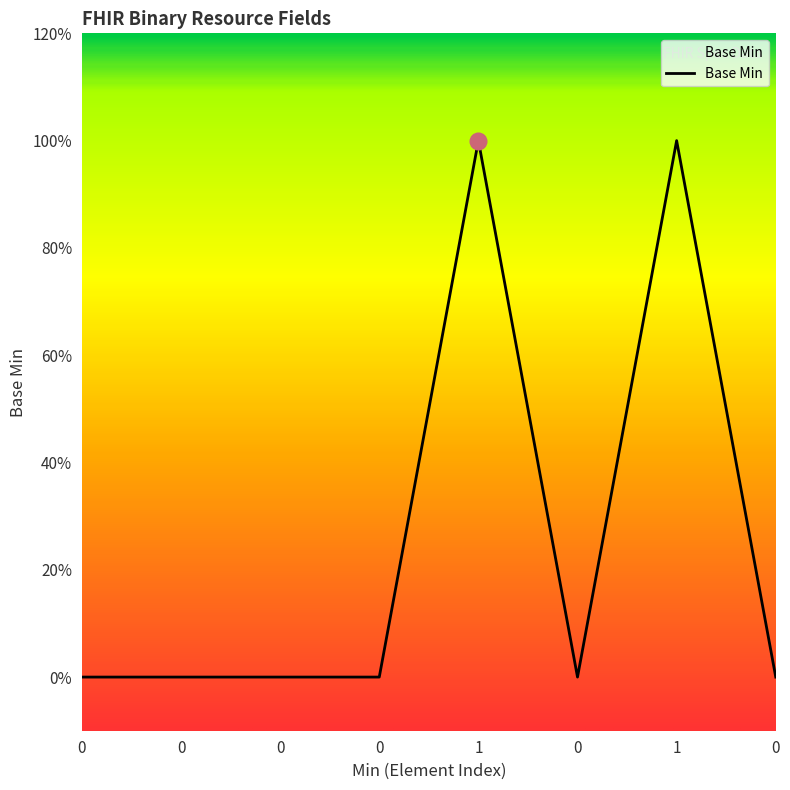

Reading right to left, transcribe all the data shown in this chart.

0	1	0	1	0	0	0	0